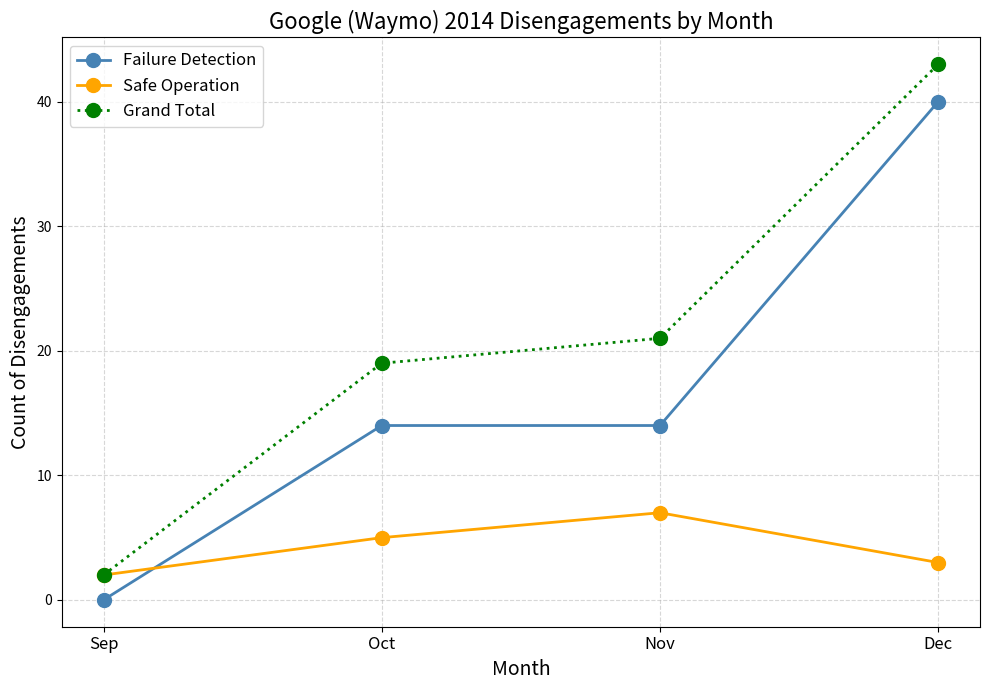

What is the total value across all series at Sep?

4